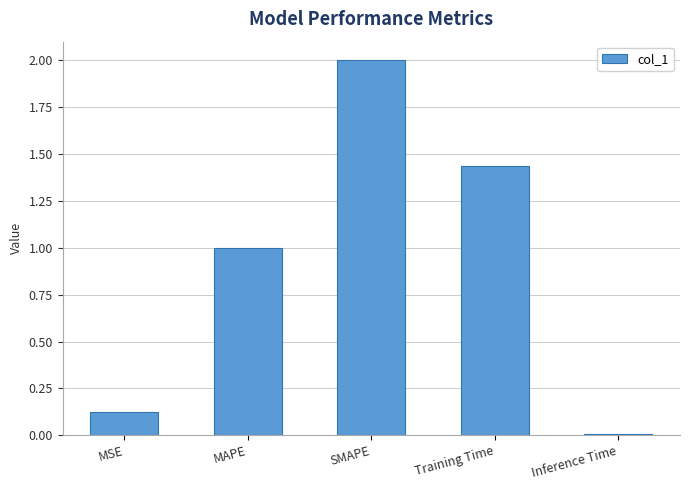

What is the label of the 3rd bar from the right?

SMAPE